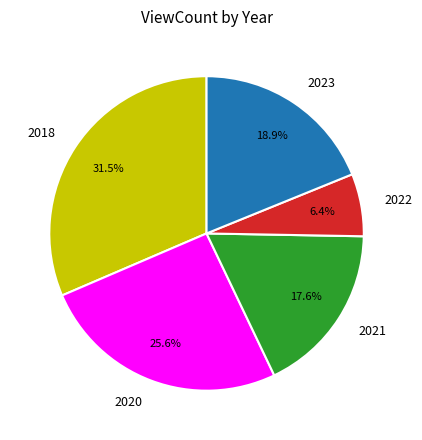

Is 2018 the majority of the pie?

No